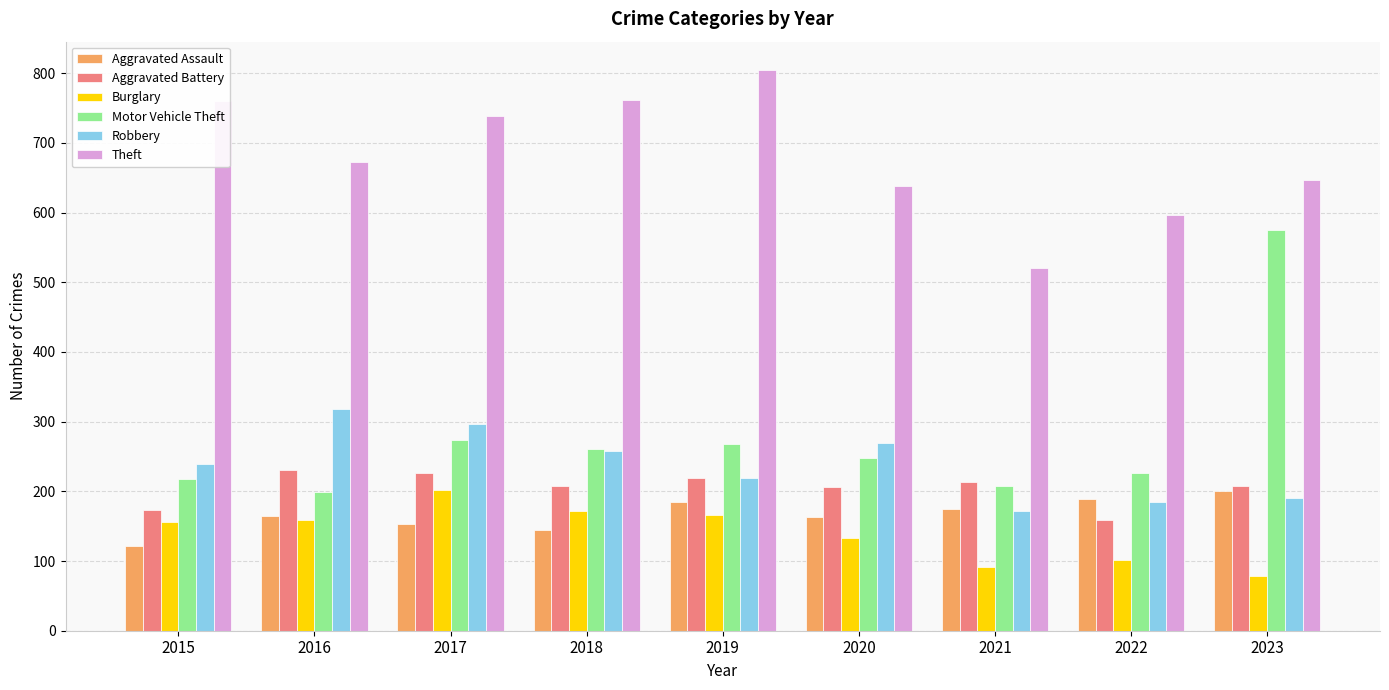

At how many categories does at least one series exceed 726?

4